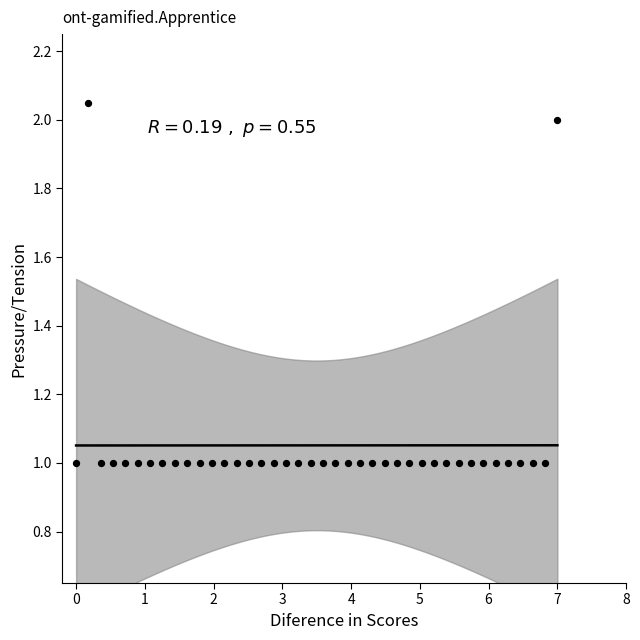

What is the range of X values (max minus min)?

7.0